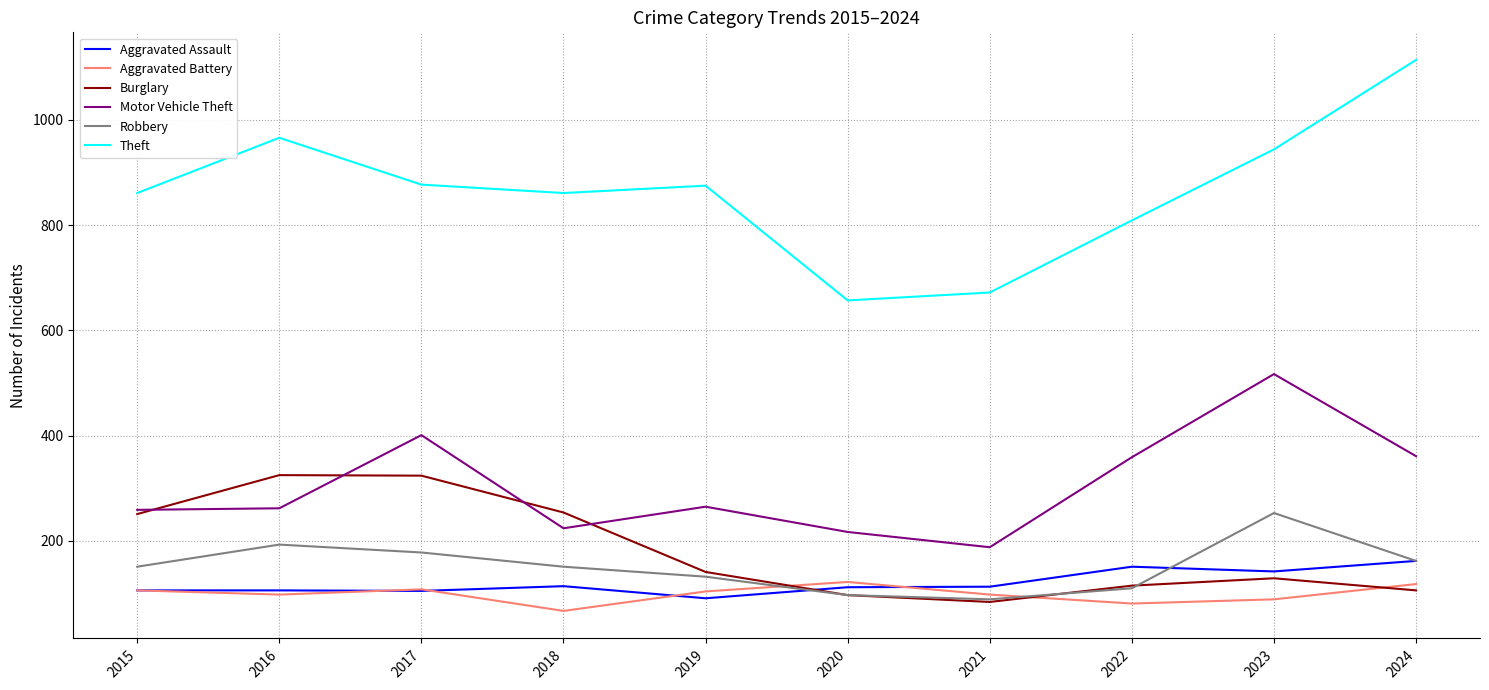

At how many categories does at least one series exceed 936?

3